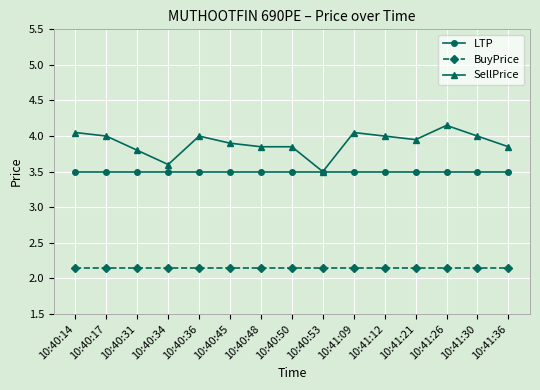

Is the value of SellPrice at 10:40:45 greater than the value of BuyPrice at 10:40:50?

Yes